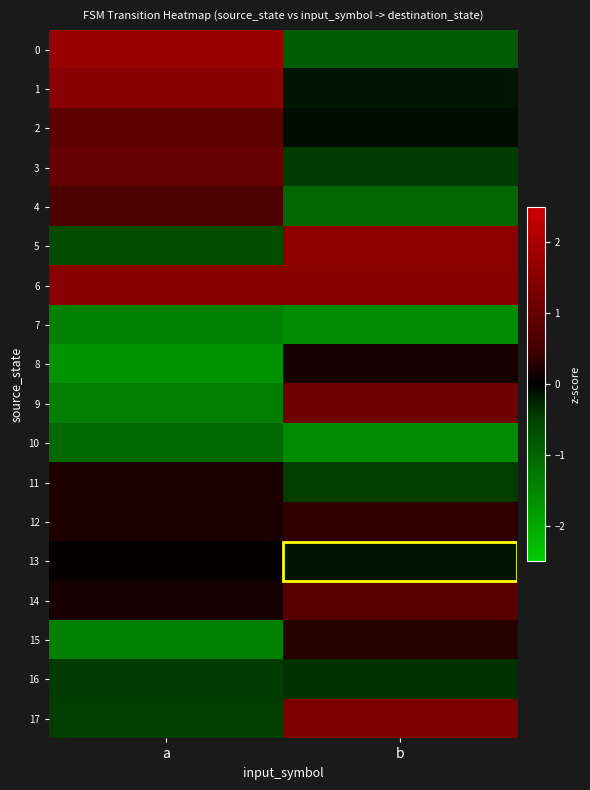

At which category does the chart reach its minimum across all series?

a